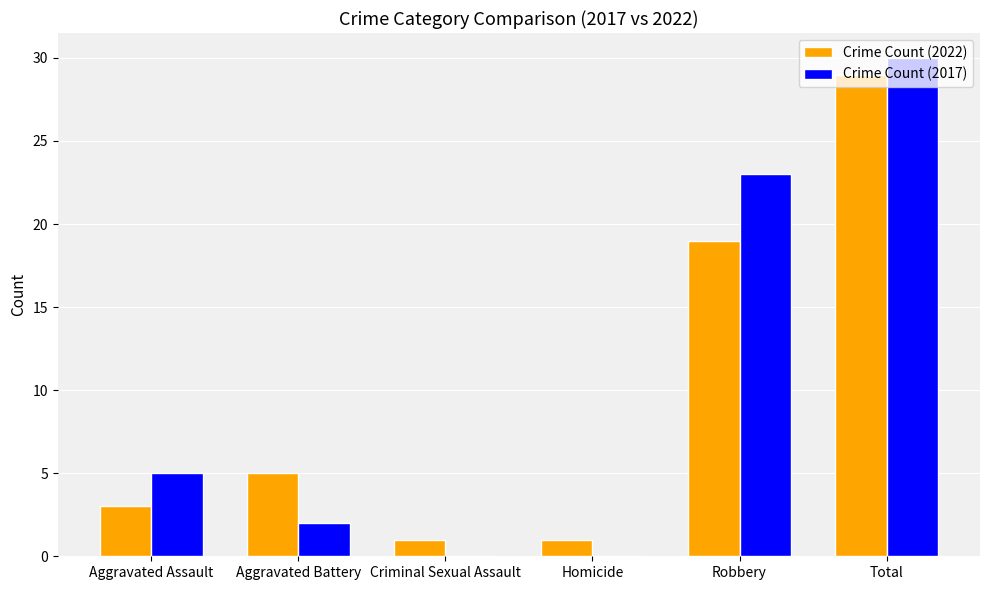

Are the bars grouped side by side (vs. stacked)?

Yes